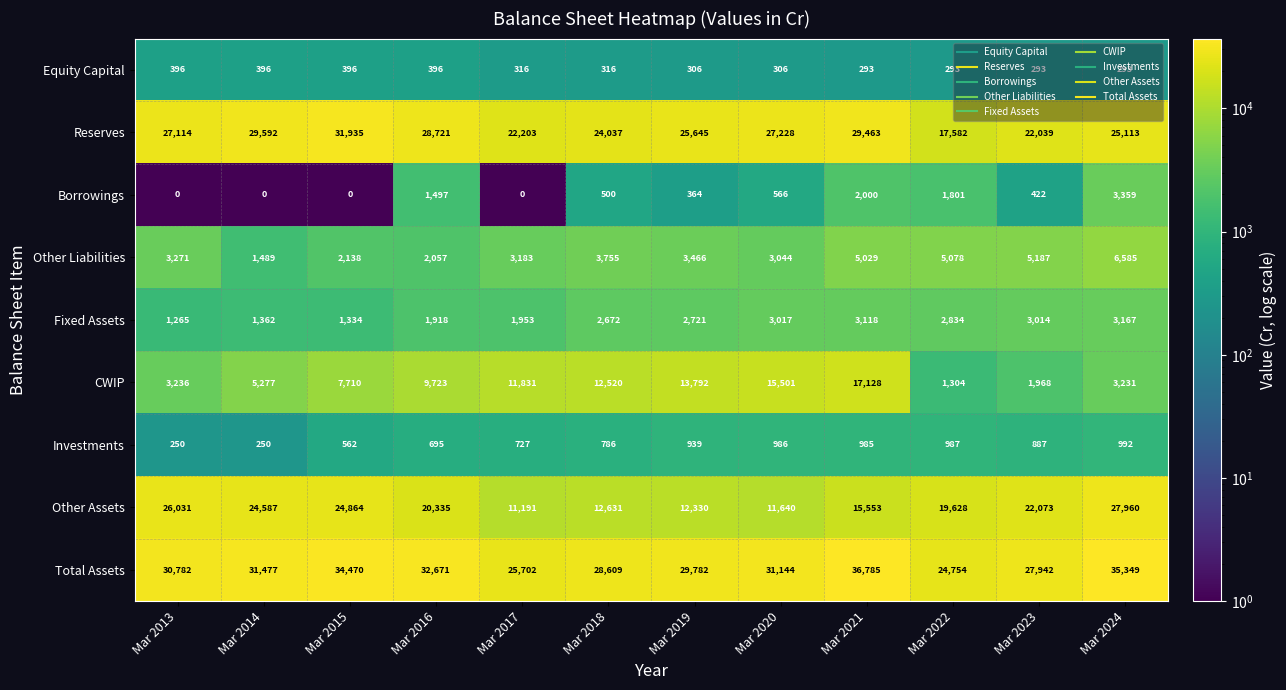

List the series in order of their peak value, lowest first.

Equity Capital, Investments, Fixed Assets, Borrowings, Other Liabilities, CWIP, Other Assets, Reserves, Total Assets